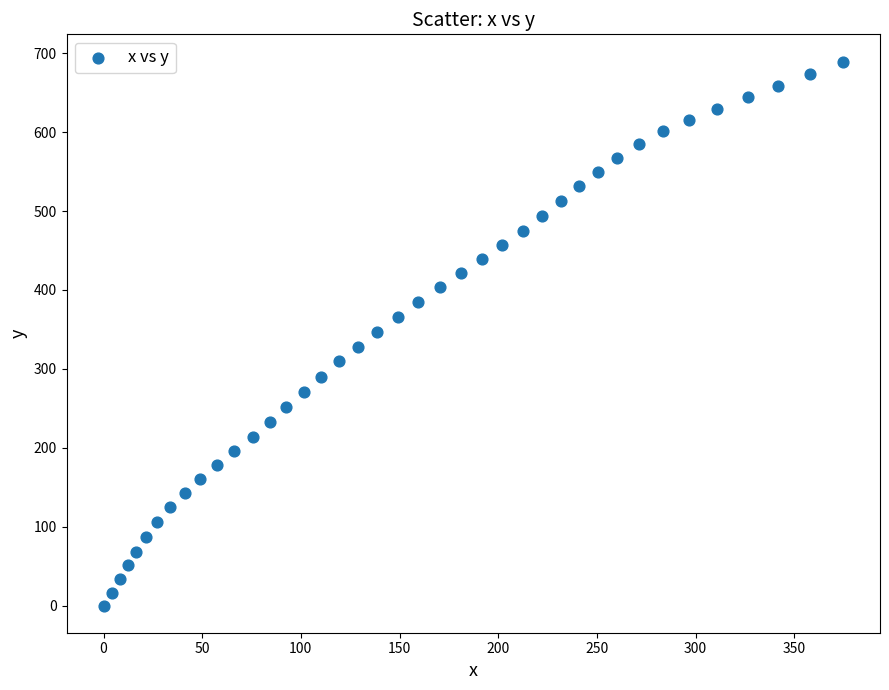

What is the range of Y values (max minus min)?

689.6